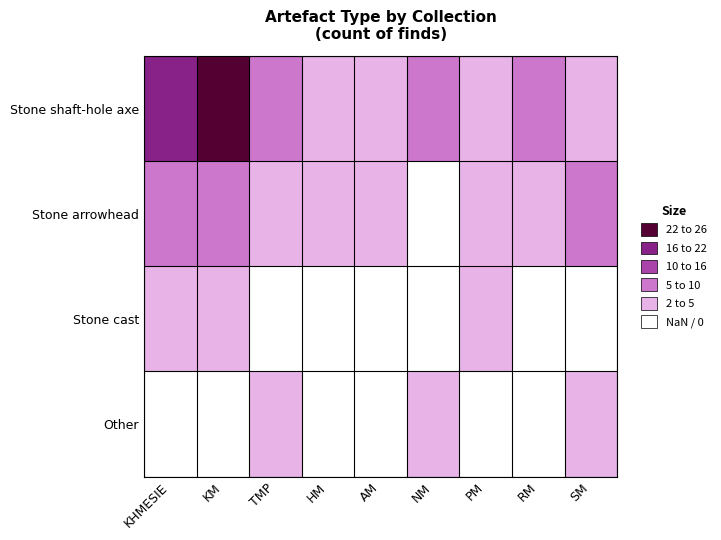

Reading left to right, list all the values displayed in this chart.

Stone shaft-hole axe: KHMESIE=18	KM=22	TMP=5	HM=4	AM=3	NM=6	PM=2	RM=7	SM=4
Stone arrowhead: KHMESIE=6	KM=8	TMP=3	HM=2	AM=4	NM=1	PM=3	RM=2	SM=5
Stone cast: KHMESIE=2	KM=3	TMP=1	HM=0	AM=1	NM=0	PM=2	RM=1	SM=0
Other: KHMESIE=1	KM=0	TMP=2	HM=1	AM=0	NM=2	PM=1	RM=0	SM=2